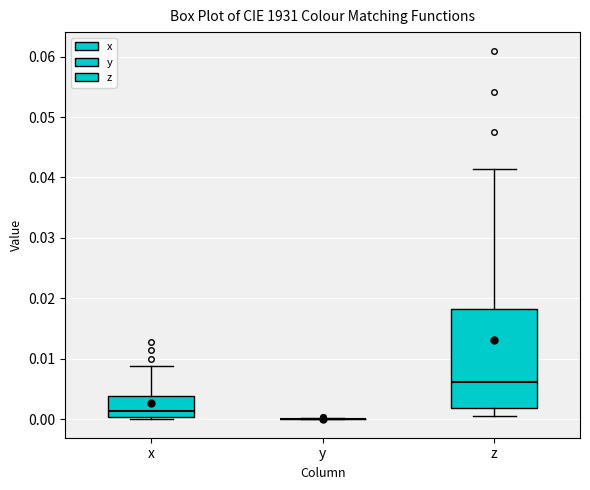

Reading left to right, read every box against the y-axis: the position of its median line, the range the box covers, and the ends of its whiskers. The values are not printed on the chart, so give them approximately, as read against the axis.

x: median 0.001, box 0.000 to 0.004, whiskers 0.000 to 0.009
y: box collapsed to a line at 0.000, whiskers 0.000 to 0.000
z: median 0.006, box 0.002 to 0.018, whiskers 0.001 to 0.041